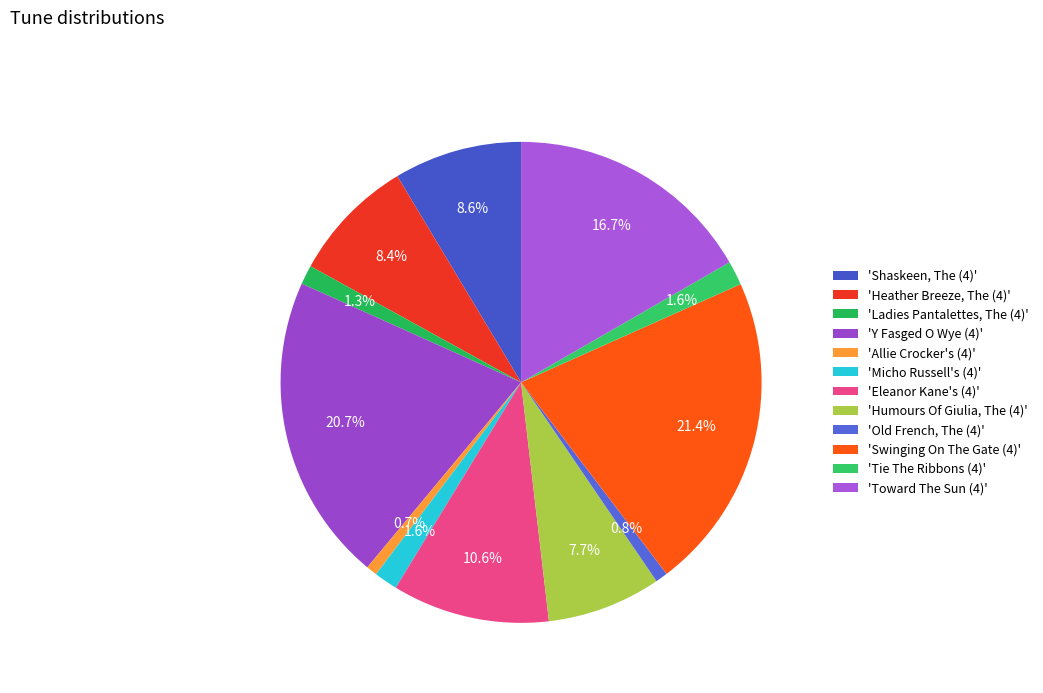

How many segments does this pie chart have?

12